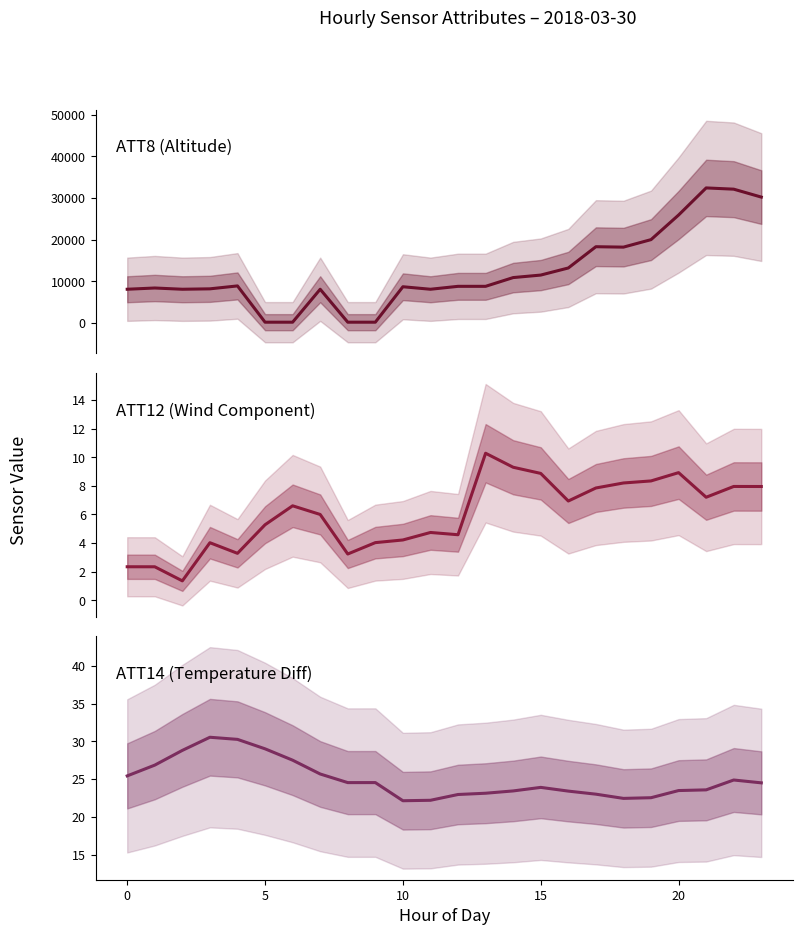

At which label is ATT8 (Altitude) closest to 16300?

18